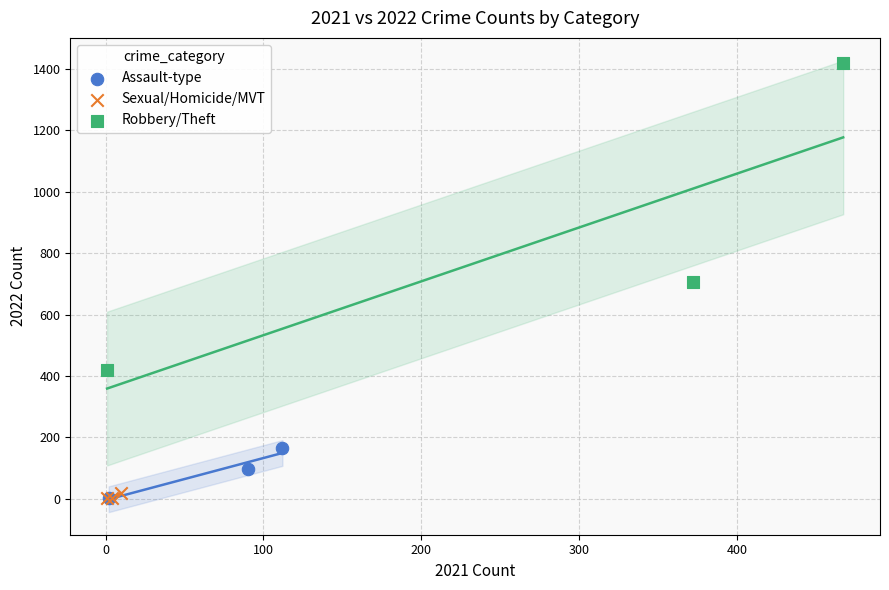

Which series has the largest Y range (max minus min)?

Robbery/Theft